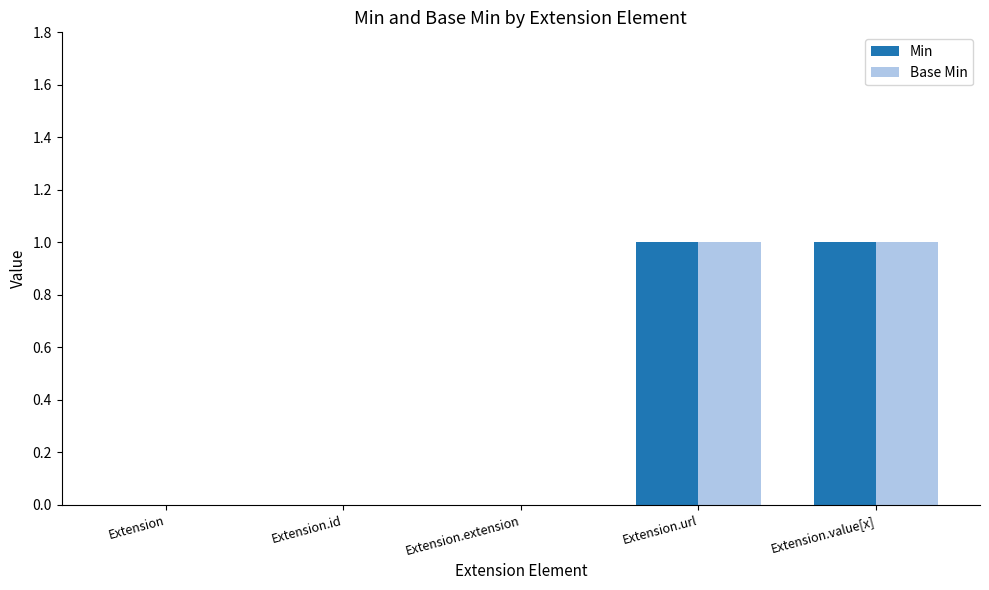

True or false: Min has a value of 0 at Extension.extension.

True